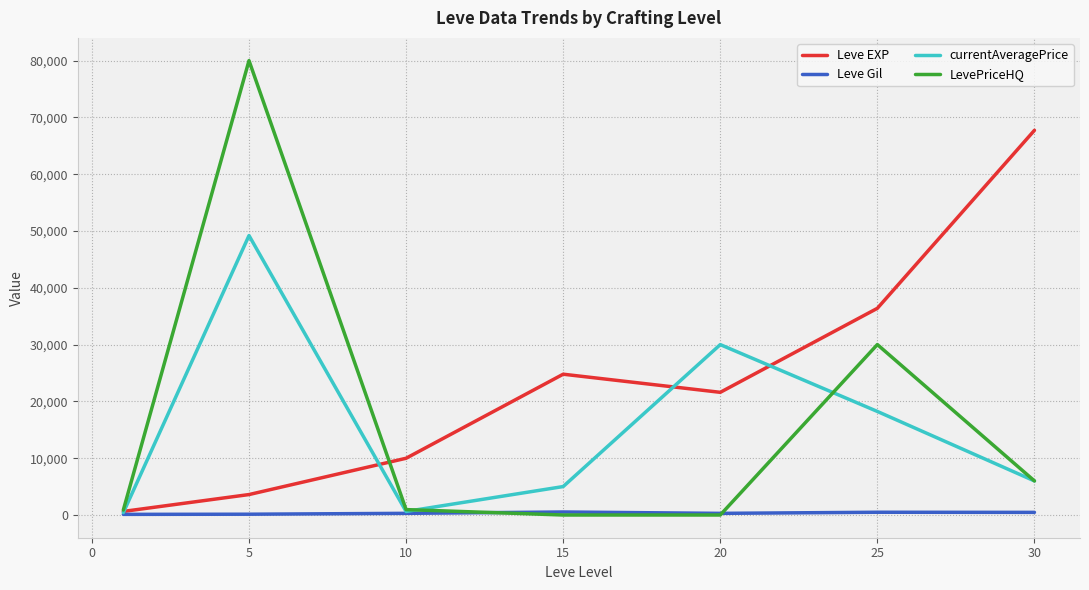

List the series in order of their peak value, highest first.

LevePriceHQ, Leve EXP, currentAveragePrice, Leve Gil